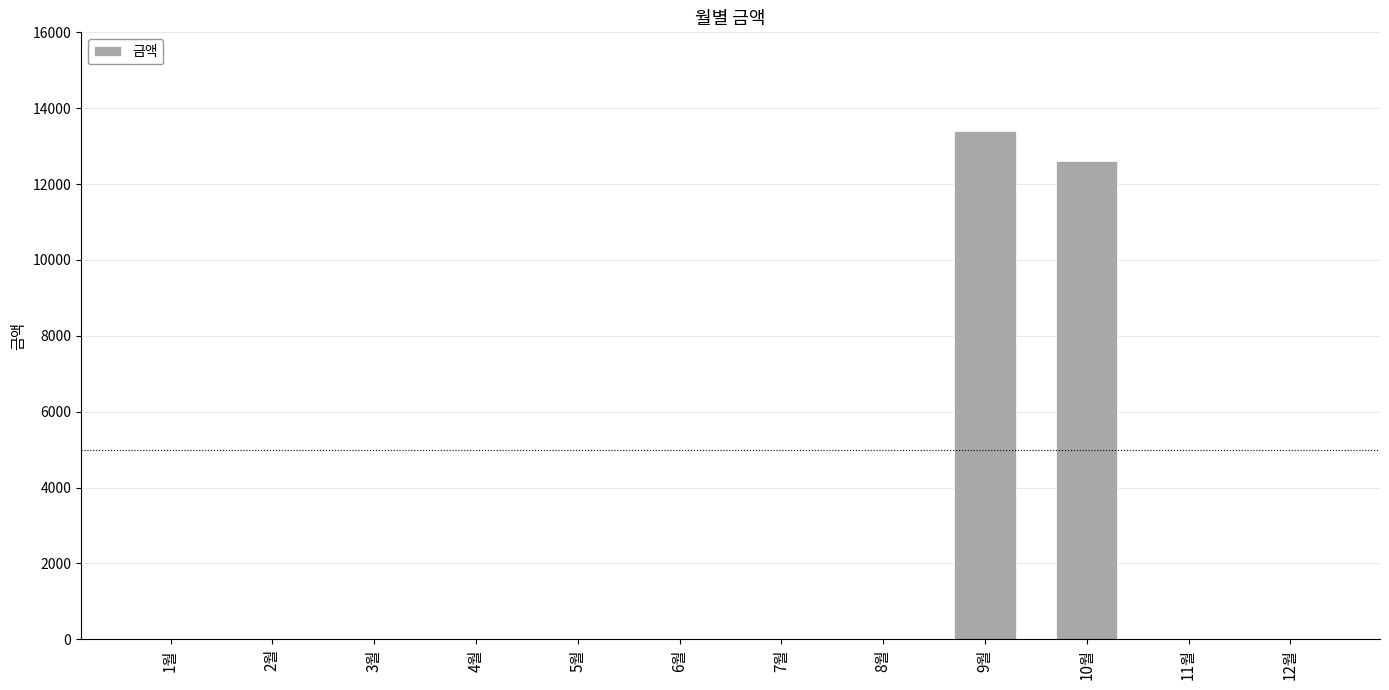

What is the sum of all values?

26010